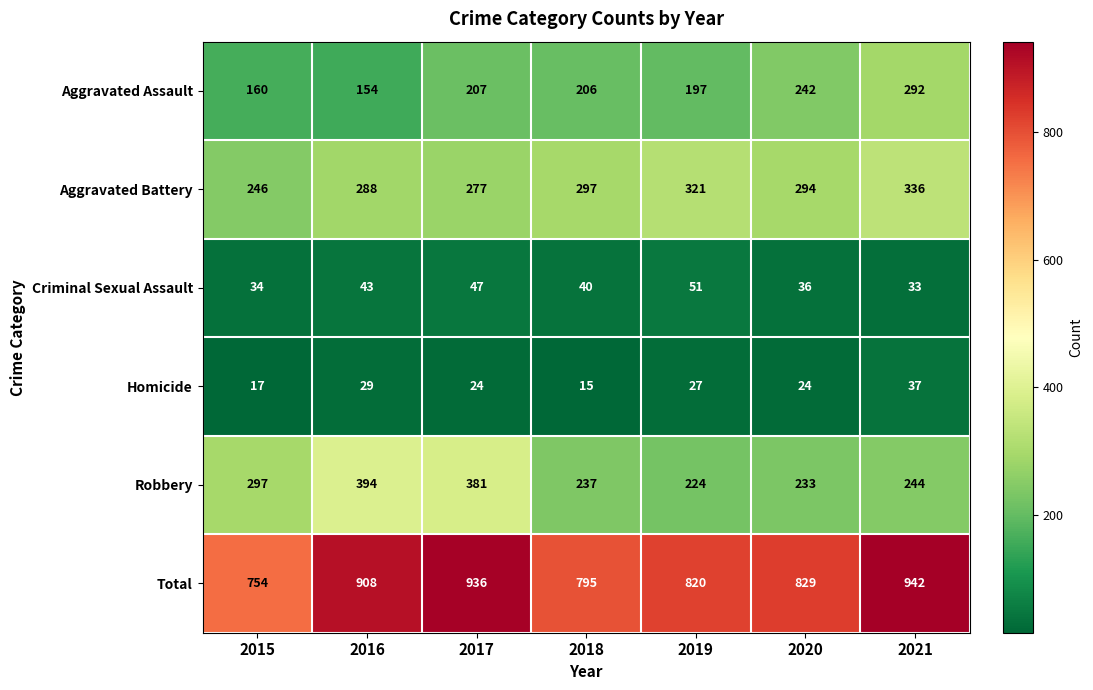

What is the lowest value of the Robbery series?

224